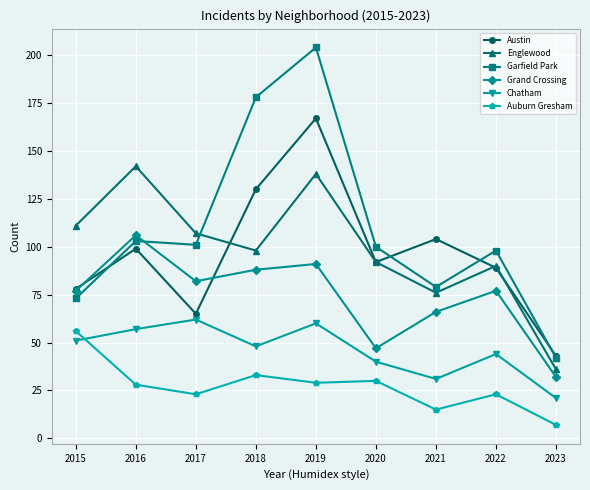

Reading right to left, what are all the values shown in this chart?

Austin: 43	89	104	92	167	130	65	99	78
Englewood: 36	90	76	92	138	98	107	142	111
Garfield Park: 42	98	79	100	204	178	101	103	73
Grand Crossing: 32	77	66	47	91	88	82	106	77
Chatham: 21	44	31	40	60	48	62	57	51
Auburn Gresham: 7	23	15	30	29	33	23	28	56